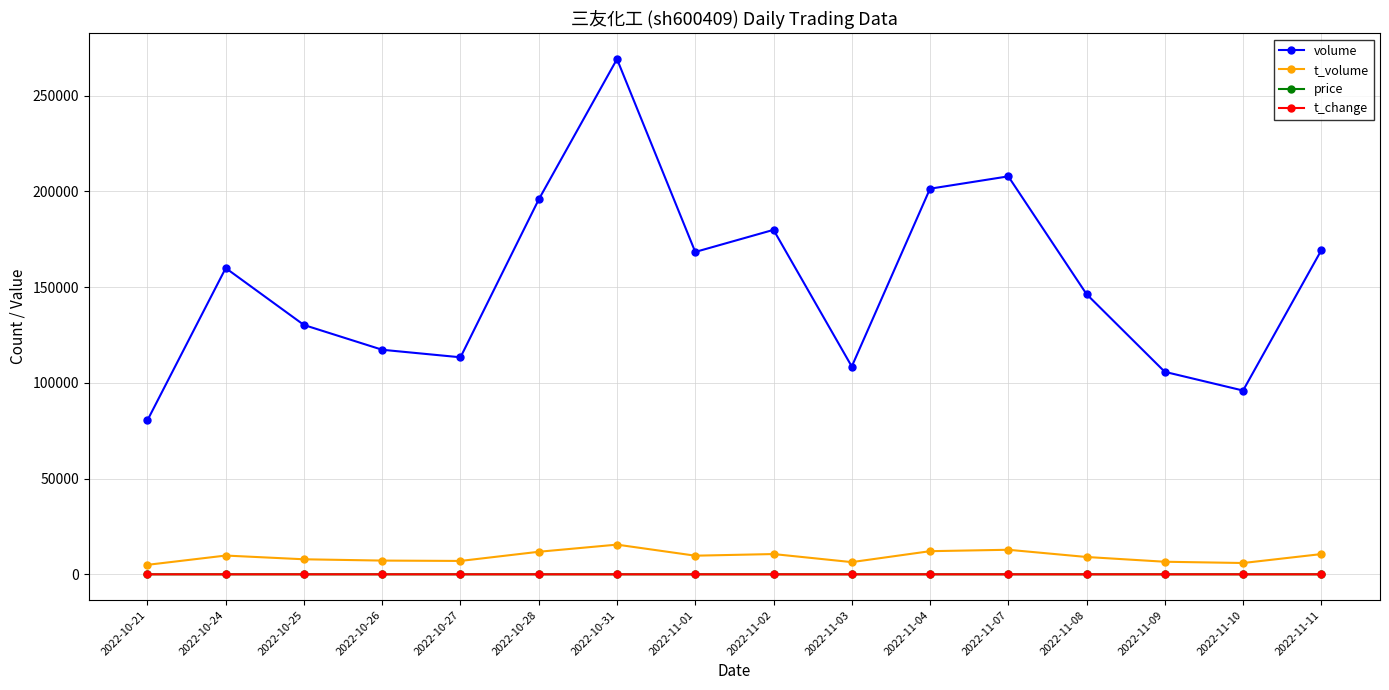

What is the sum of all price values?

96.8